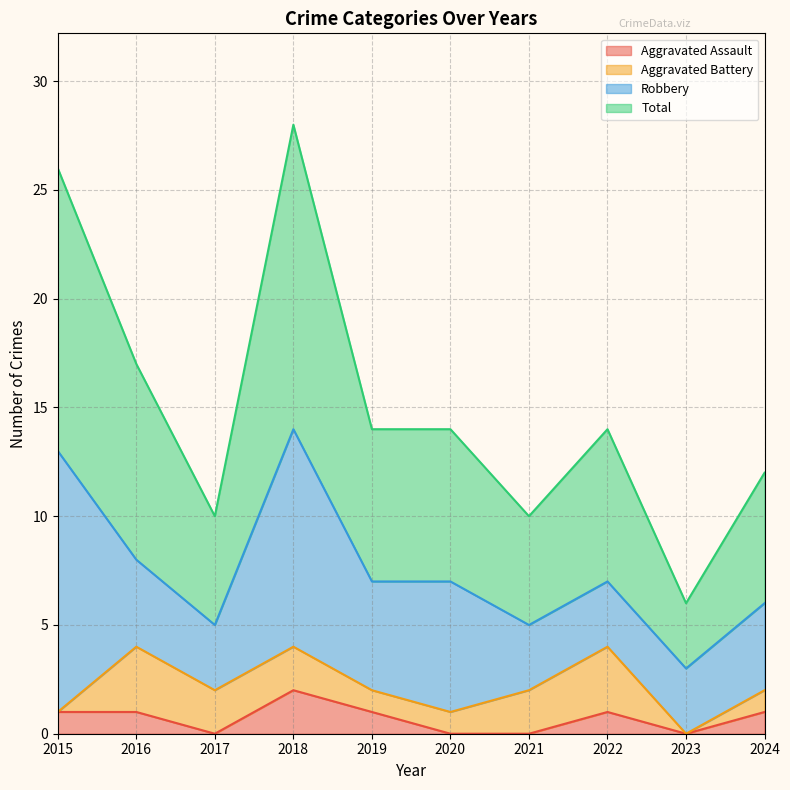

Where is Total nearest to the value 17?

2016